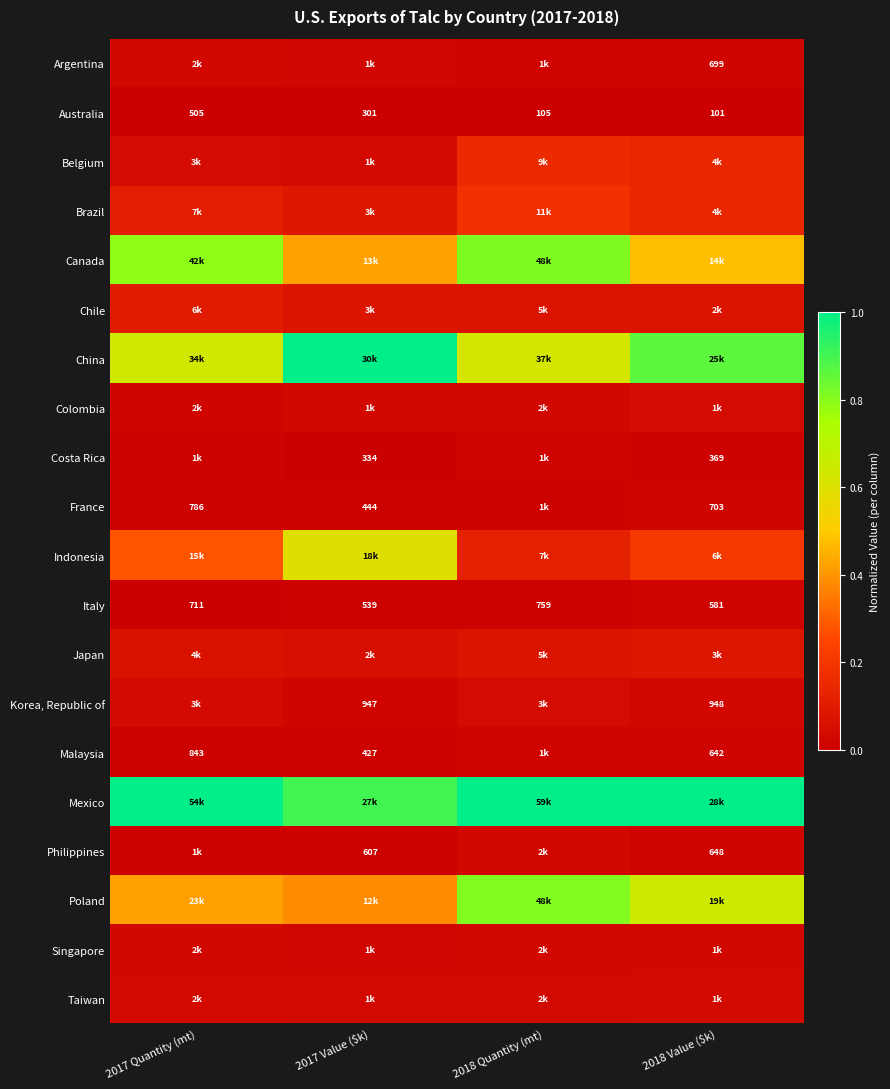

Which has a higher value, 2017 Quantity (mt) or 2018 Quantity (mt)?

2017 Quantity (mt)